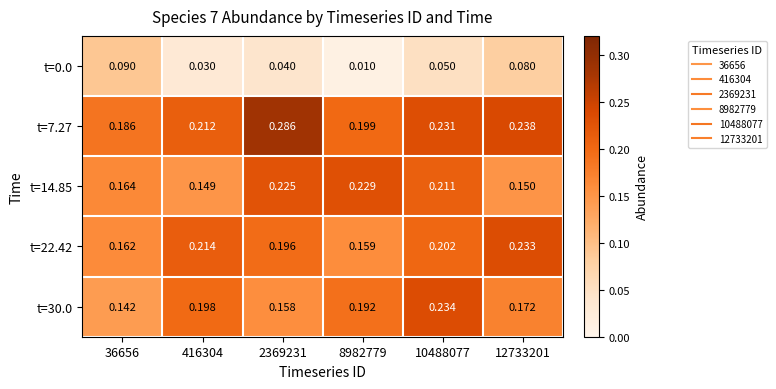

Is the value of t=0.0 at 8982779 greater than the value of t=30.0 at 8982779?

No